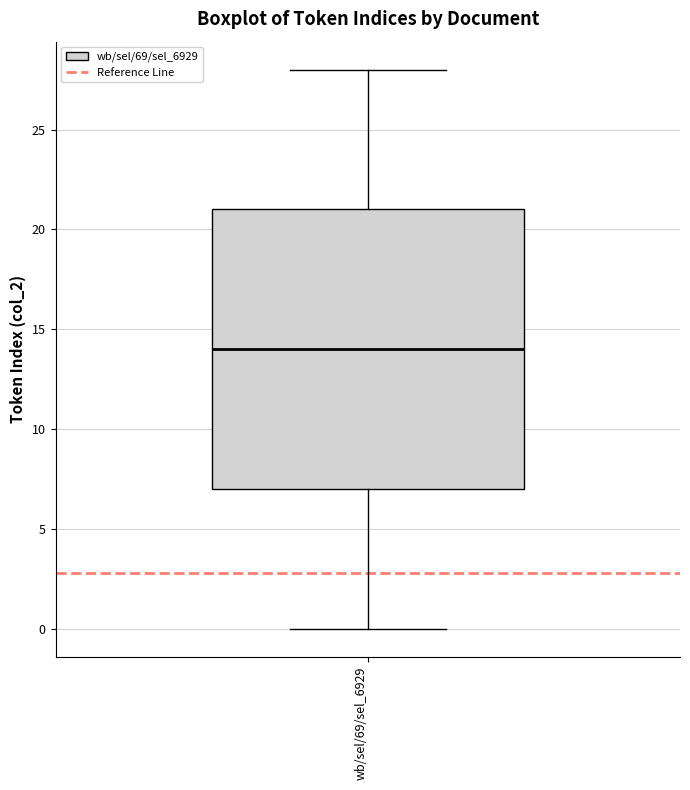

Transcribe this box plot: give where the median line is, the range the box spans, and where the two whiskers end, as read against the y-axis. The values are not printed on the chart, so give them approximately, as read against the axis.

median 14, box 7 to 21, whiskers 0 to 28